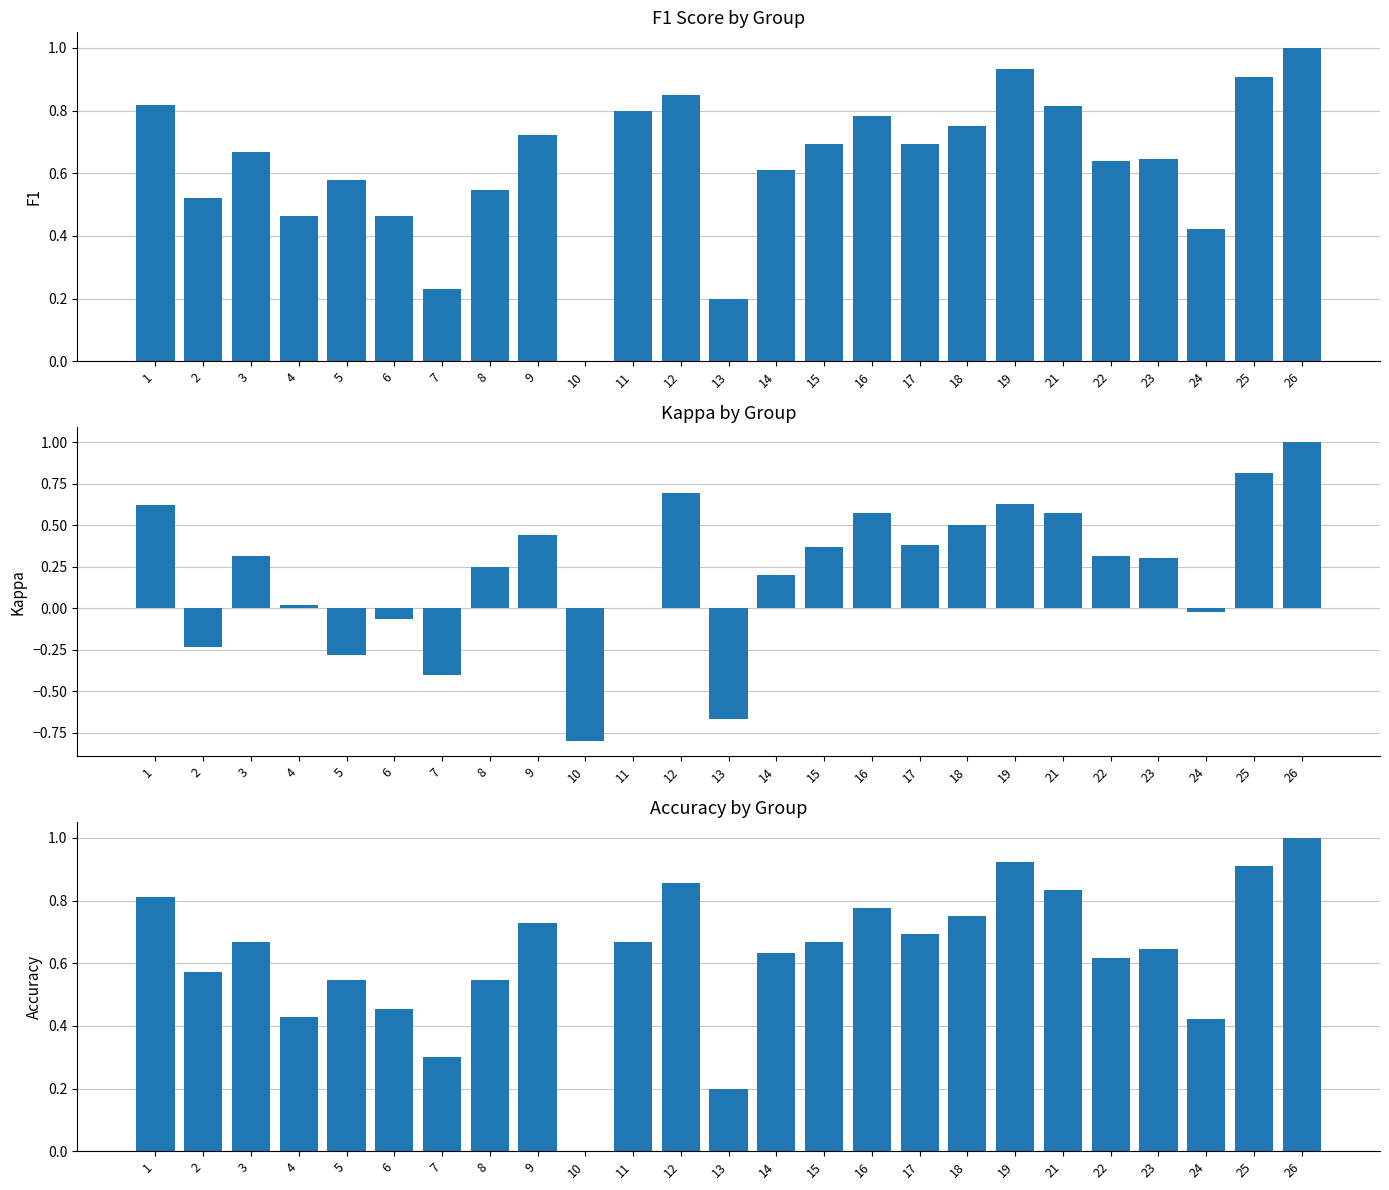

What is the sum of the f1 values at 3 and 5?

1.2